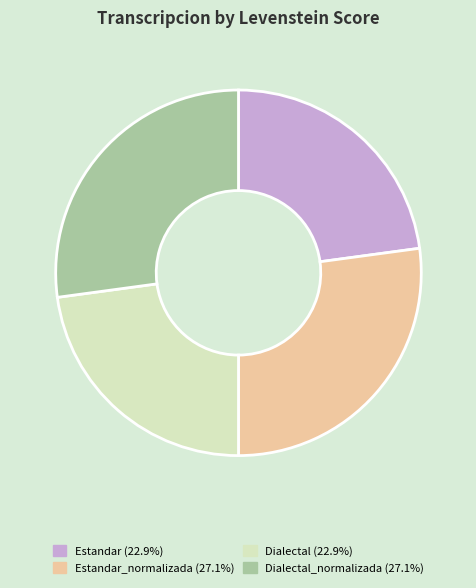

Is Dialectal (22.9%) the majority of the pie?

No